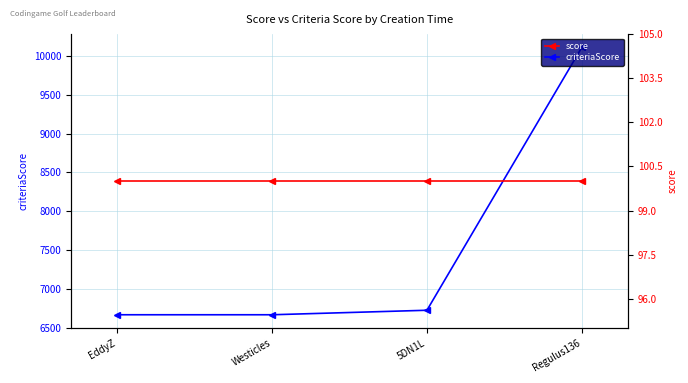

True or false: criteriaScore has a value of 3740 at EddyZ.

False